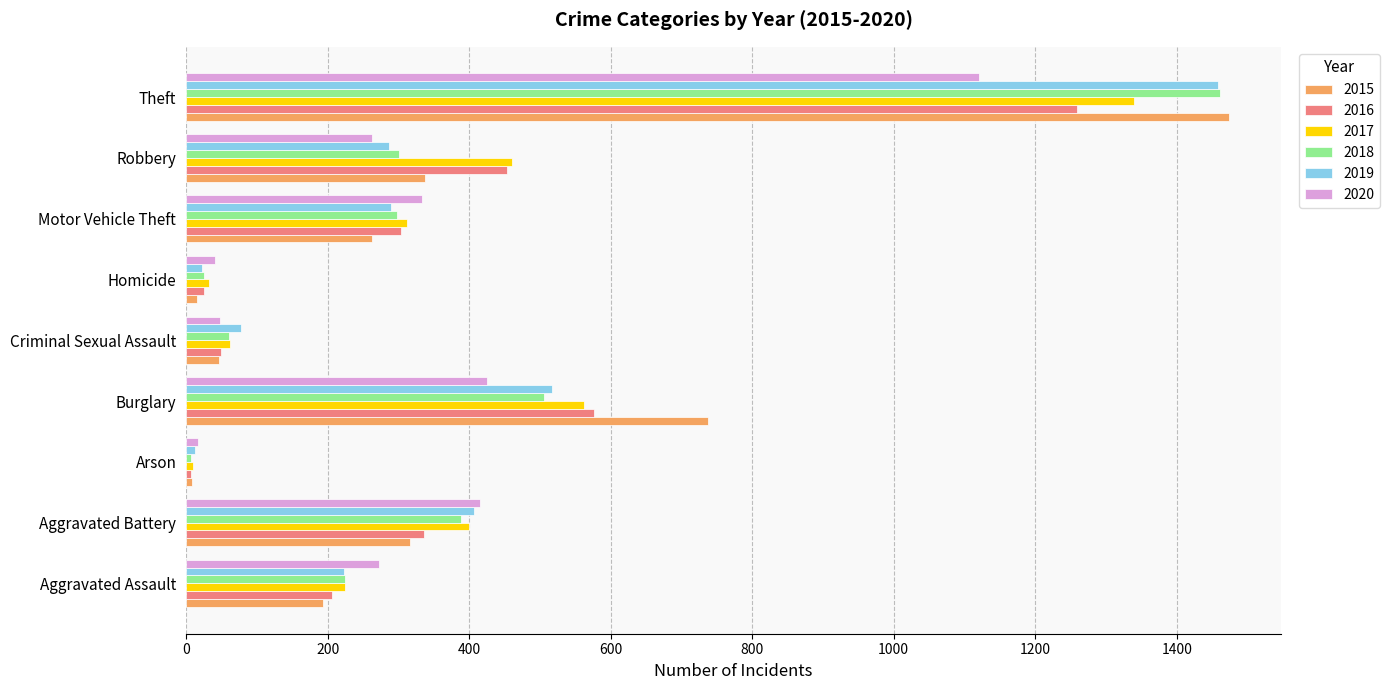

At which label is 2017 closest to 674?

Burglary